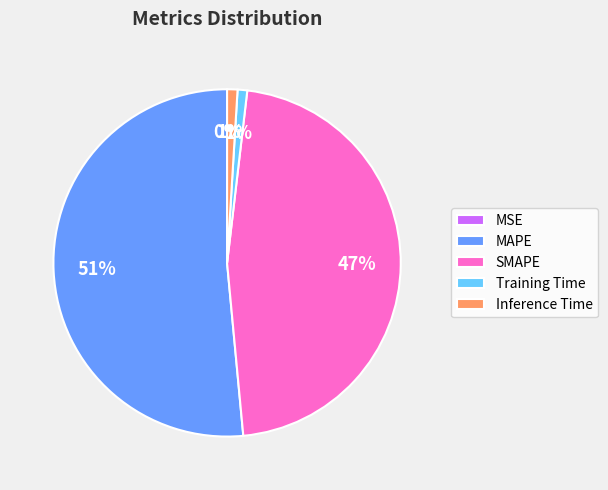

To the nearest percent, what portion does Inference Time represent?

1%